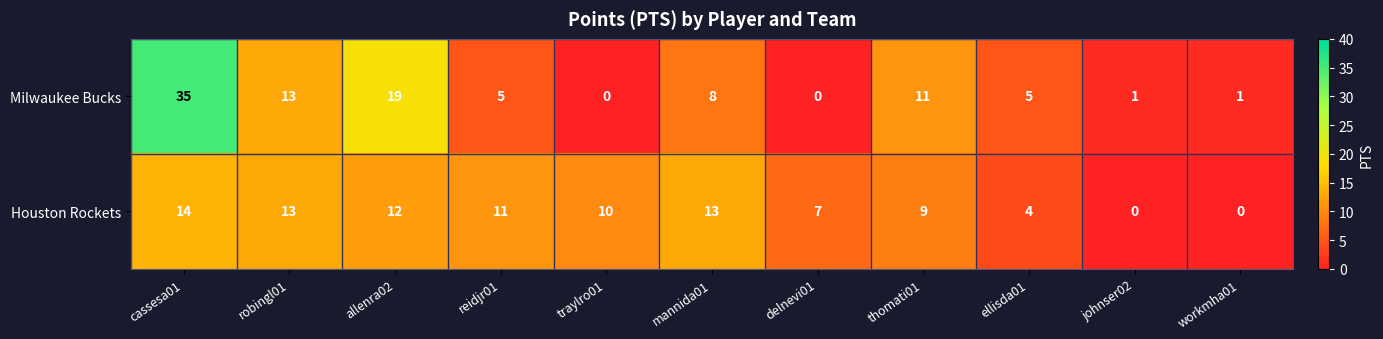

Count the number of categories in the chart.

11